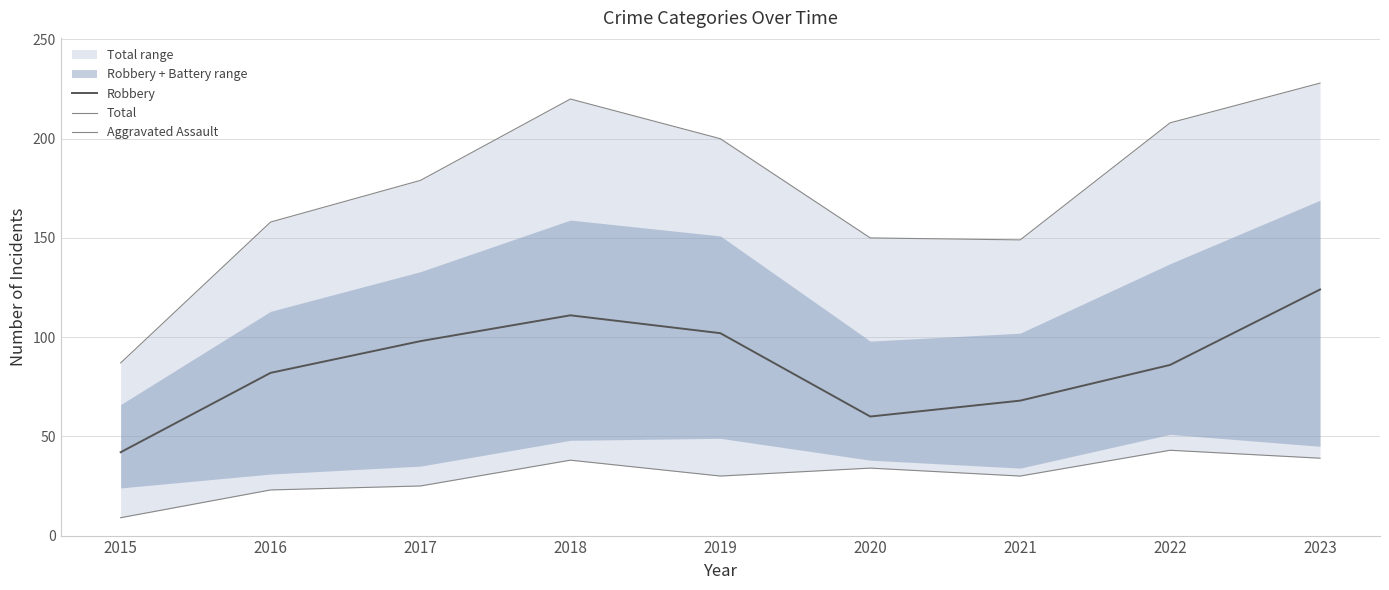

True or false: Total and Aggravated Assault cross at least once.

False